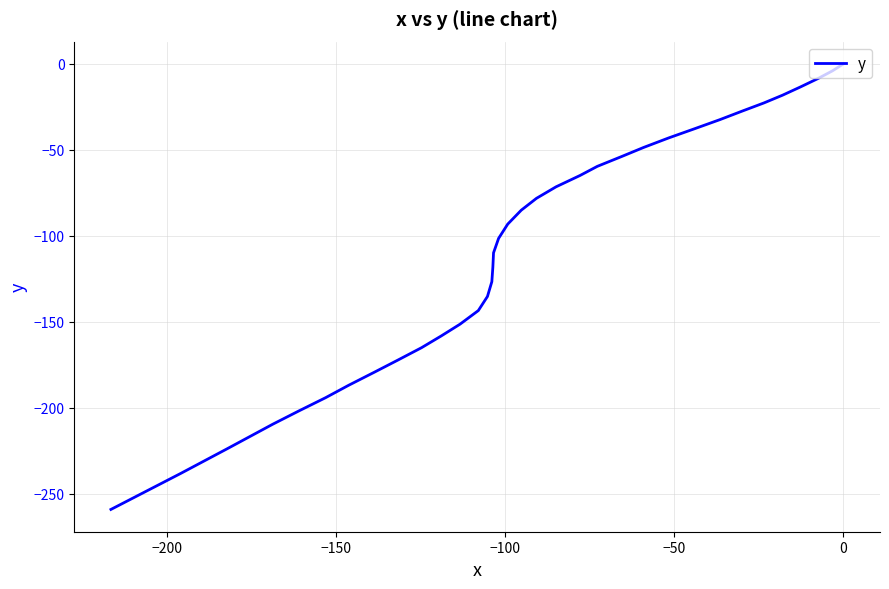

The value at 20 is -174.5. True or false?

False